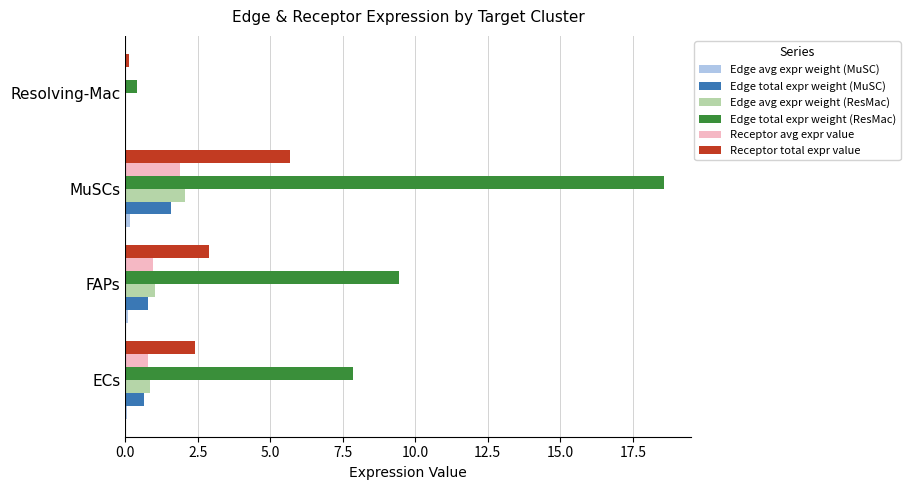

Which series changed the most between ECs and MuSCs?

Edge total expr weight (ResMac)